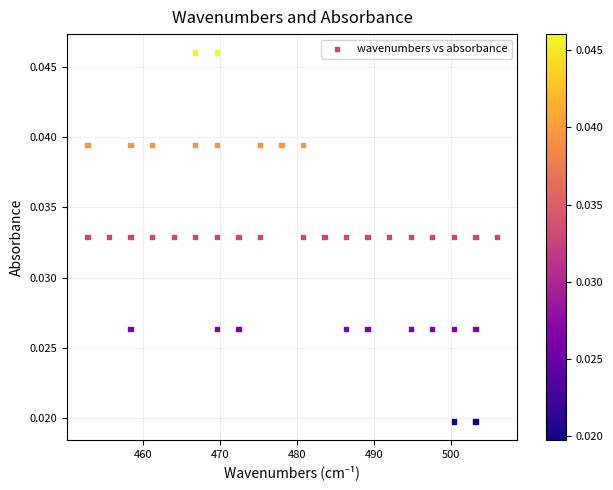

What is the range of X values (max minus min)?

53.2